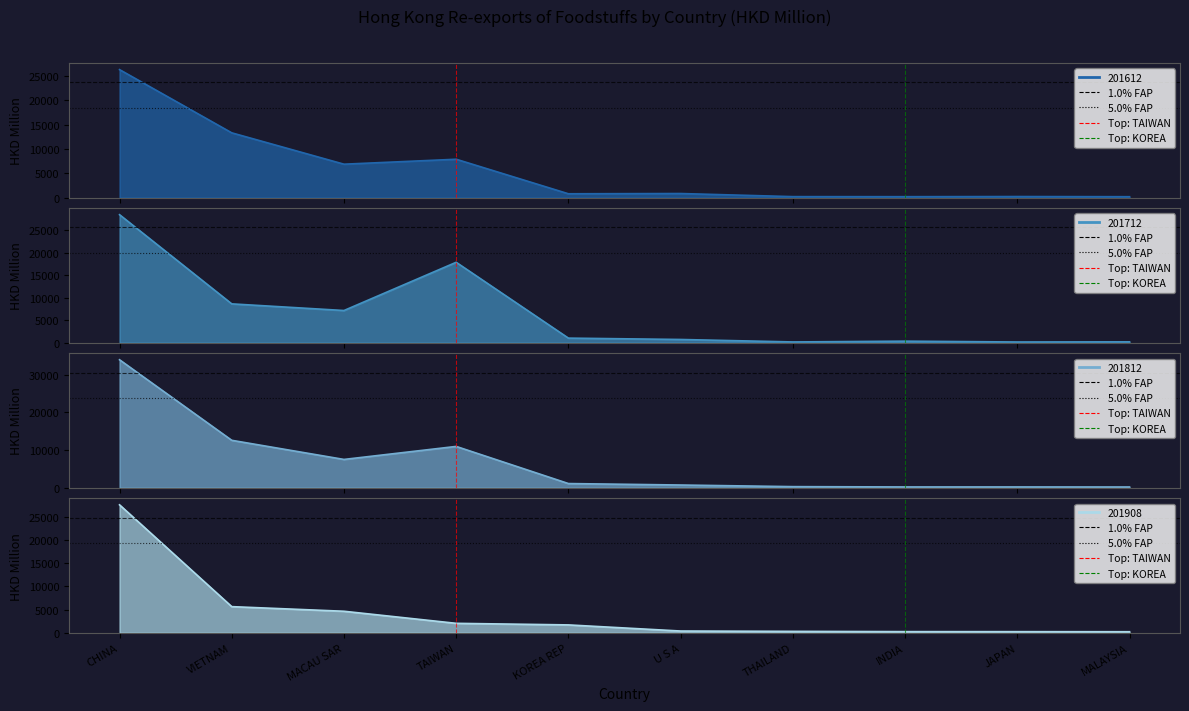

At how many categories does at least one series exceed 29304?

1